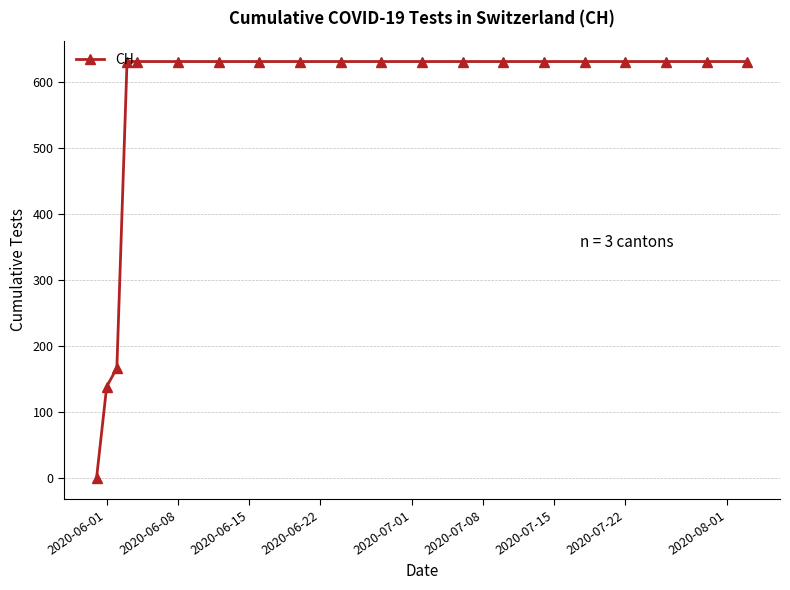

Does the chart display data point markers on the line(s)?

Yes